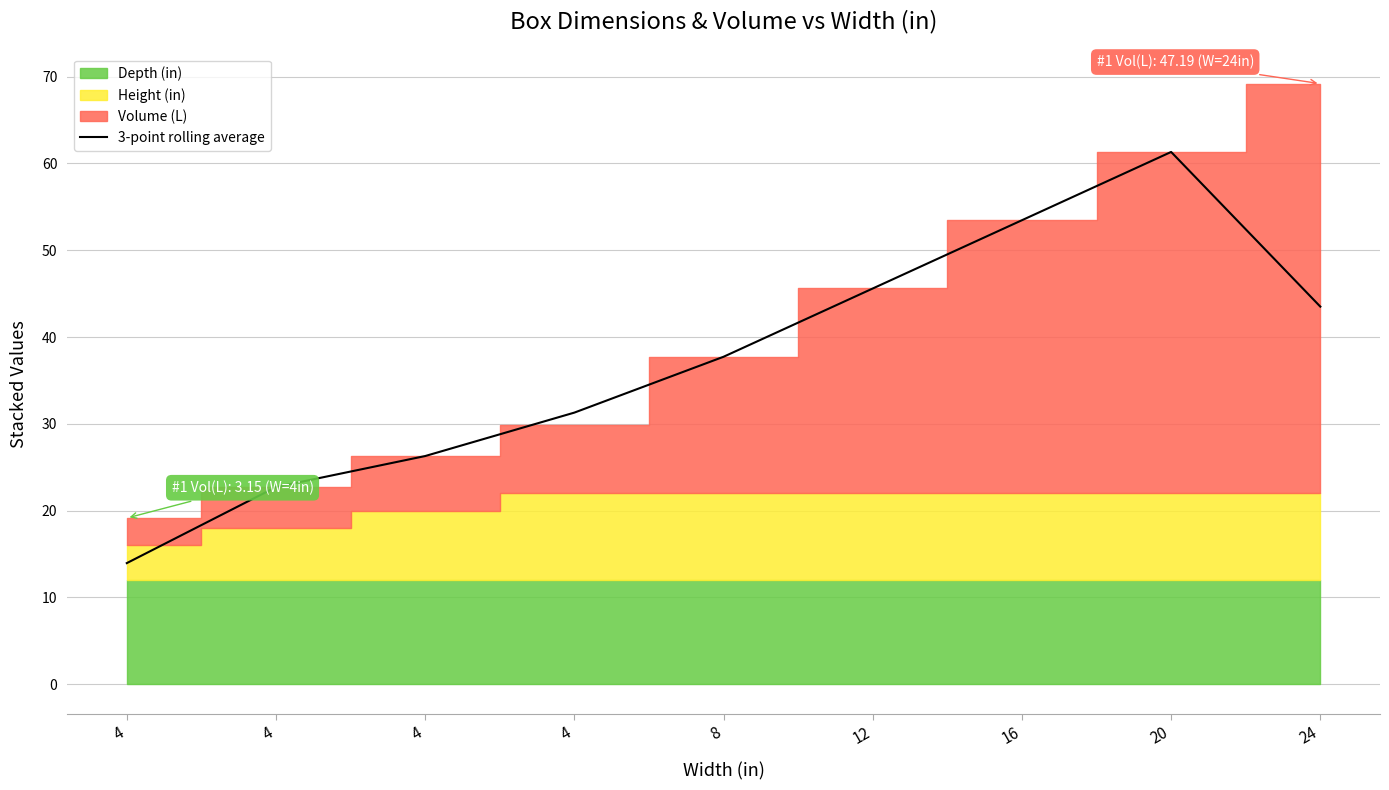

Reading right to left, list all the values displayed in this chart.

43.5	61.3	53.5	45.6	37.7	31.3	26.3	22.7	14.0